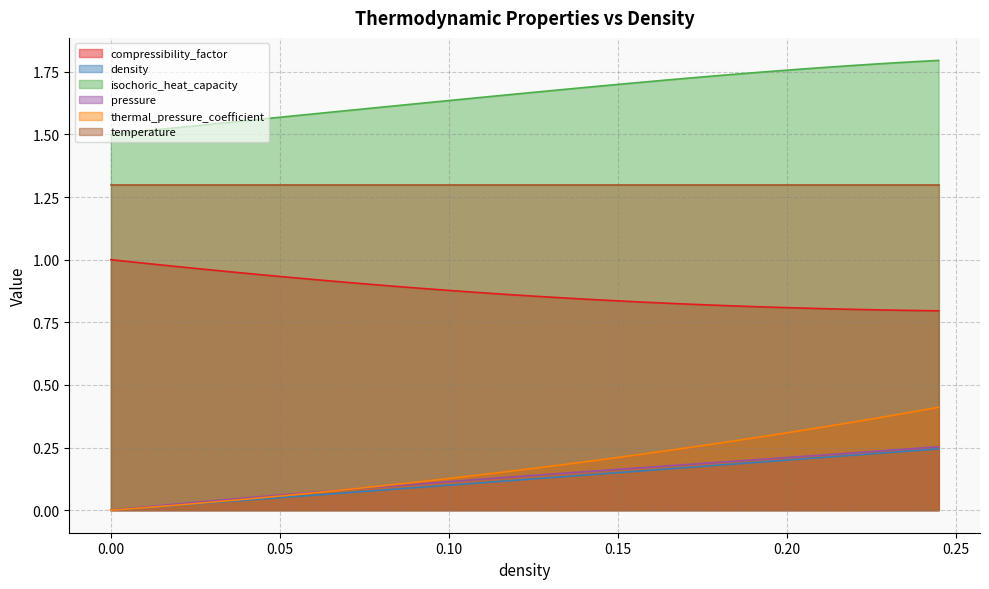

What is the difference between the second highest and minimum values in the isochoric_heat_capacity series?

0.3